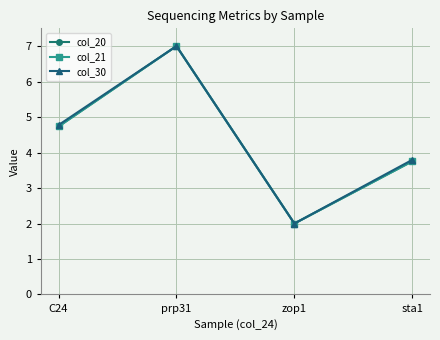

What value does the col_21 series have at zop1?

2.0